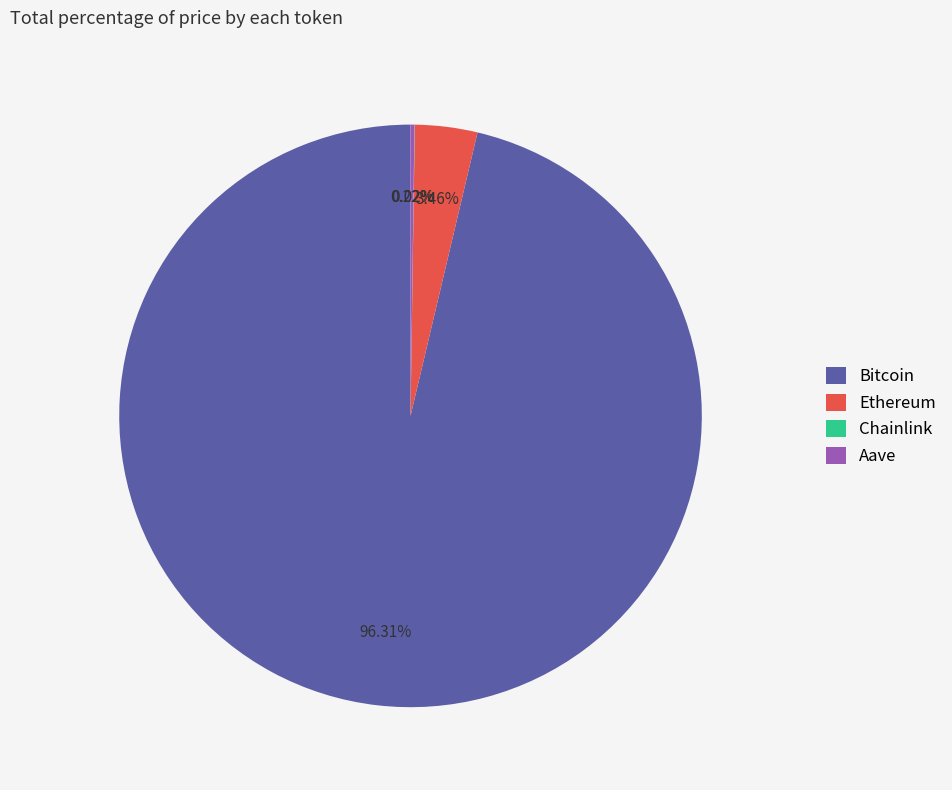

What is the largest slice in the pie chart?

Bitcoin